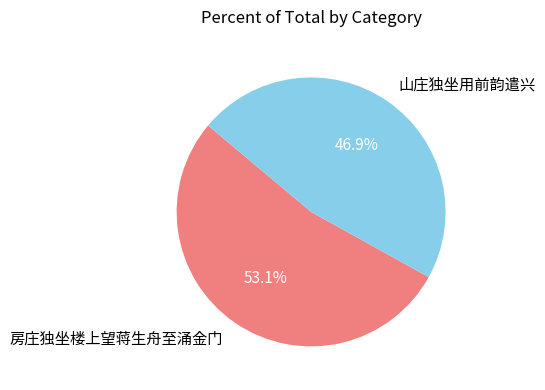

How many segments does this pie chart have?

2